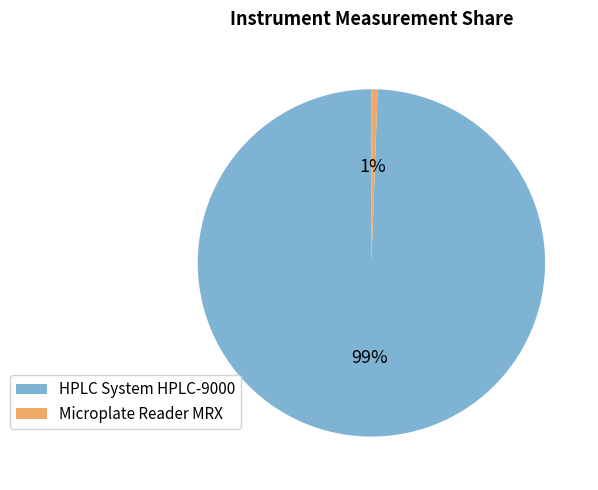

Between HPLC System HPLC-9000 and Microplate Reader MRX, which is larger?

HPLC System HPLC-9000